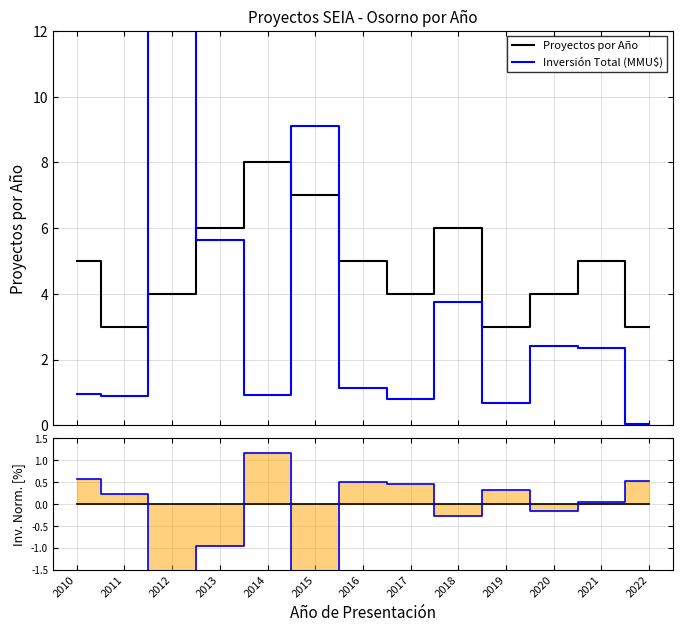

Count the number of data series in this chart.

2